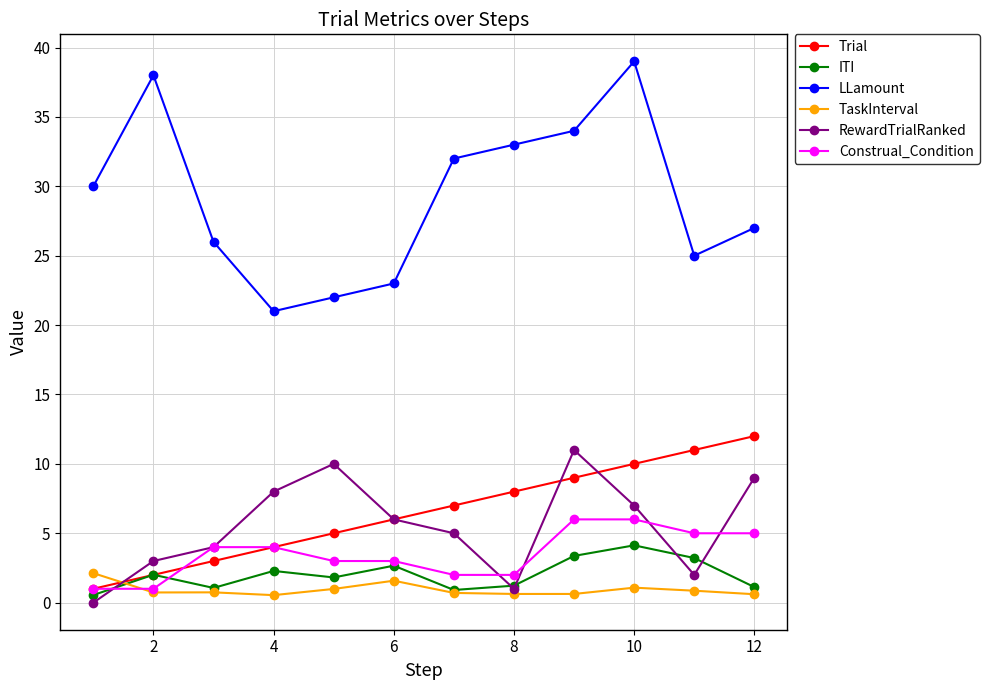

Is this an area chart (filled region under the line)?

No